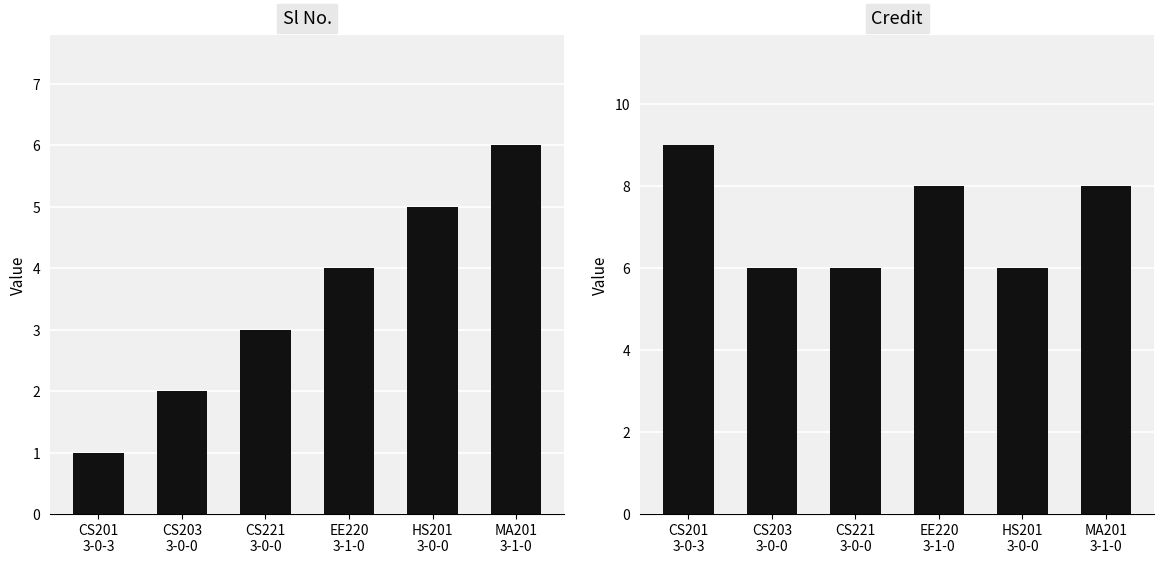

What is the difference between the maximum and minimum values in the Sl No. series?

5